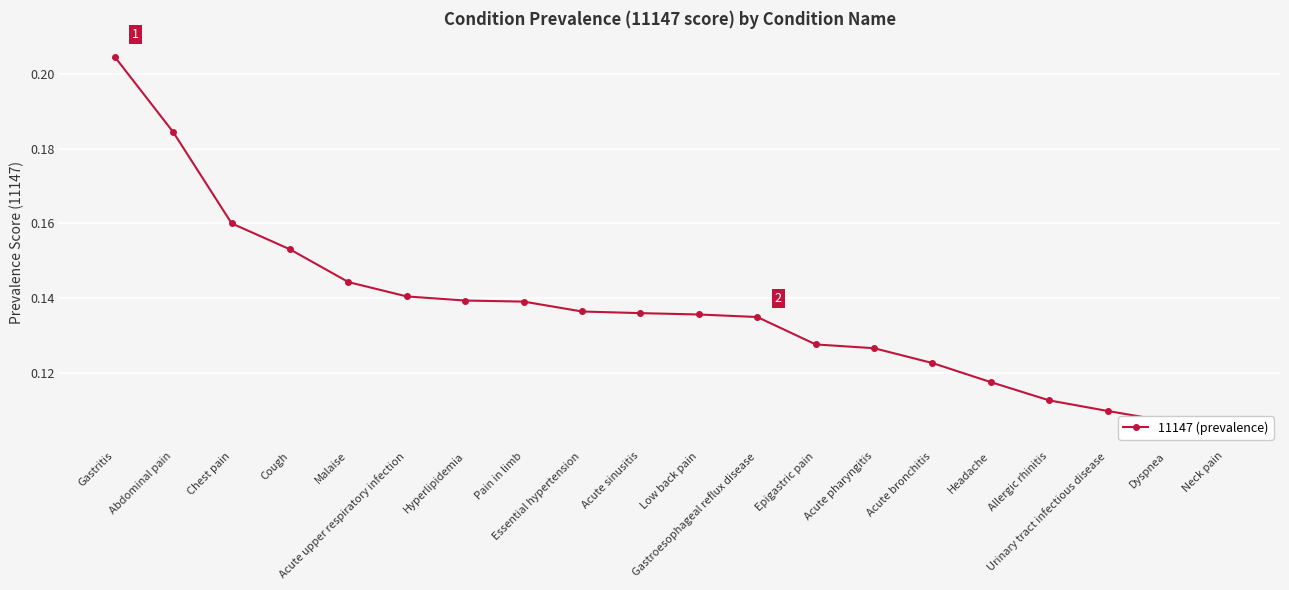

The value at Allergic rhinitis is 0.2. True or false?

False